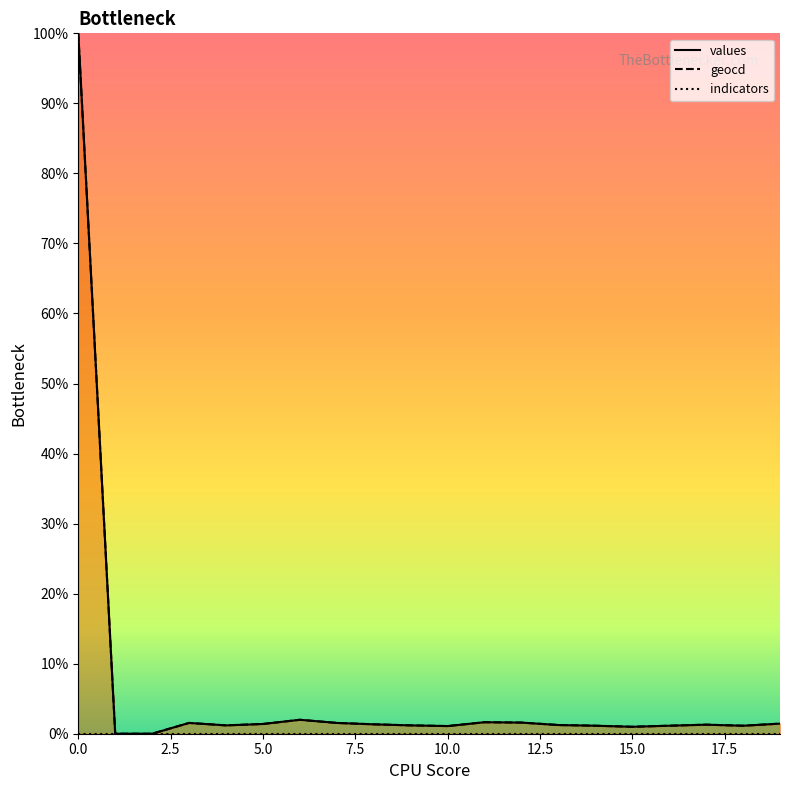

Which series has the largest total across all categories?

geocd